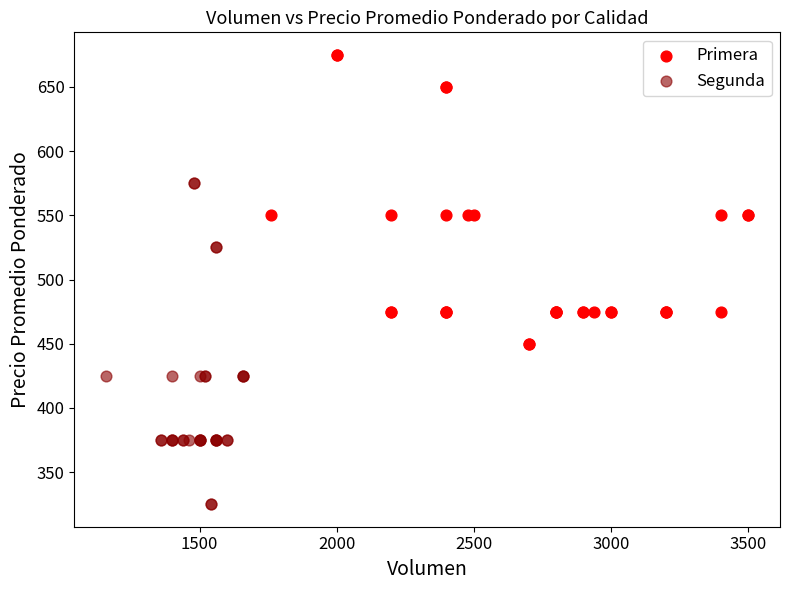

Which series contains the highest Y value?

Primera